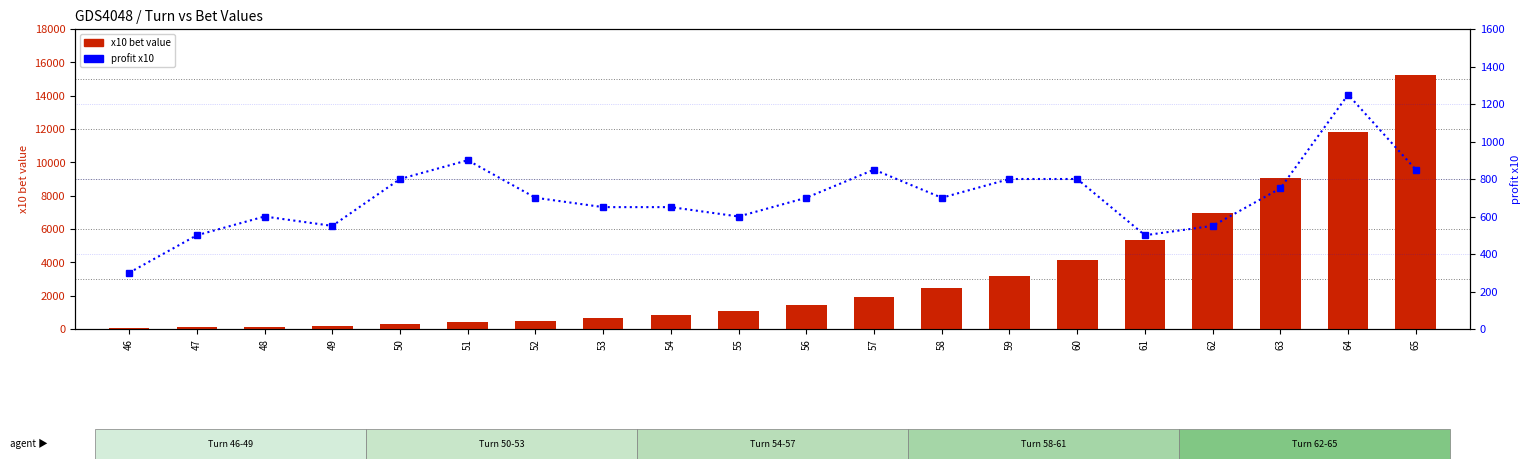

Where does the profit x10 series first go above 700?

50